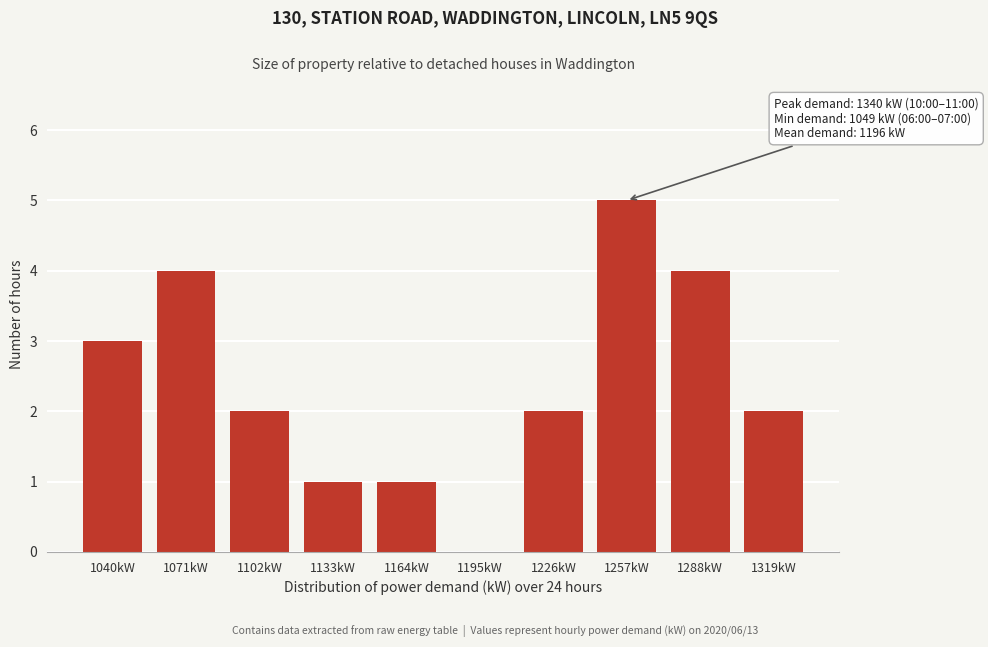

Reading left to right, extract all data points from this chart.

1040kW=3	1071kW=4	1102kW=2	1133kW=1	1164kW=1	1195kW=0	1226kW=2	1257kW=5	1288kW=4	1319kW=2